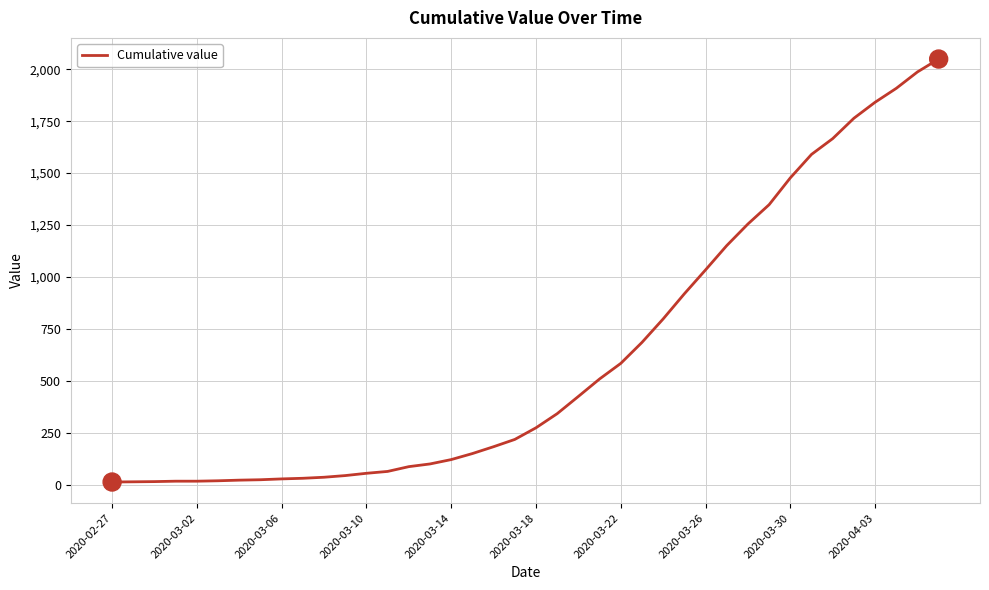

What is the maximum value shown in the chart?

2049